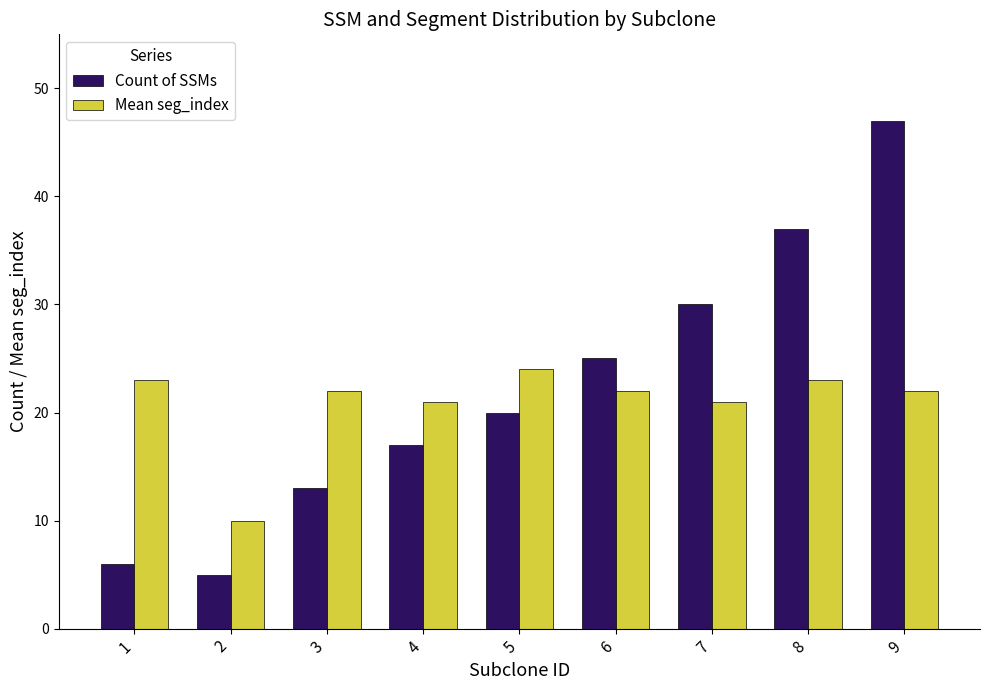

List the labels in order of Count of SSMs value, largest first.

9, 8, 7, 6, 5, 4, 3, 1, 2